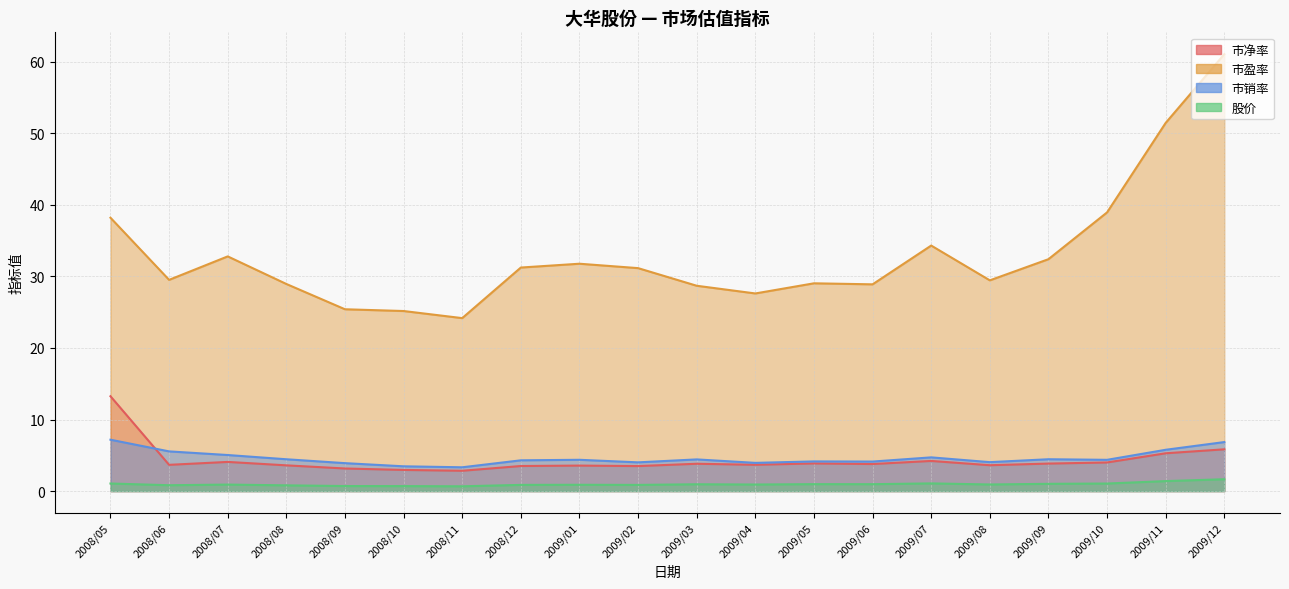

List the labels in order of 股价 value, largest first.

2009/12, 2009/11, 2009/07, 2008/05, 2009/10, 2009/09, 2009/05, 2009/06, 2009/03, 2009/08, 2009/04, 2008/07, 2009/01, 2008/12, 2009/02, 2008/06, 2008/08, 2008/09, 2008/10, 2008/11